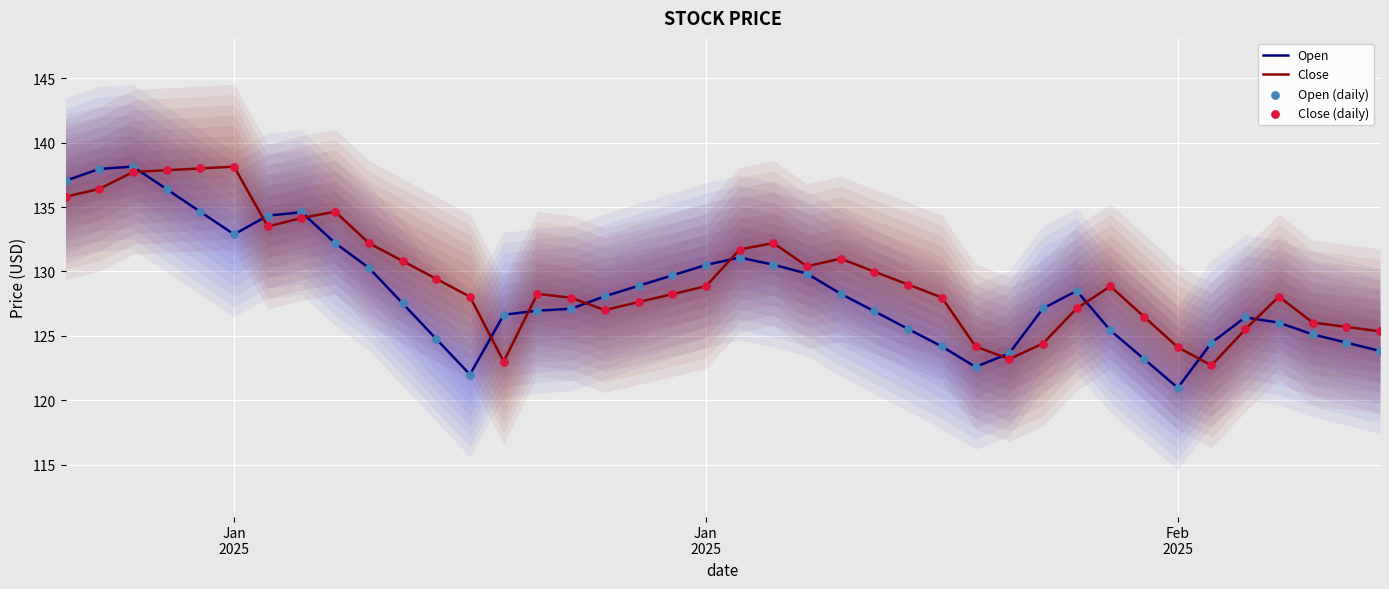

Which series contains the lowest Y value?

Open